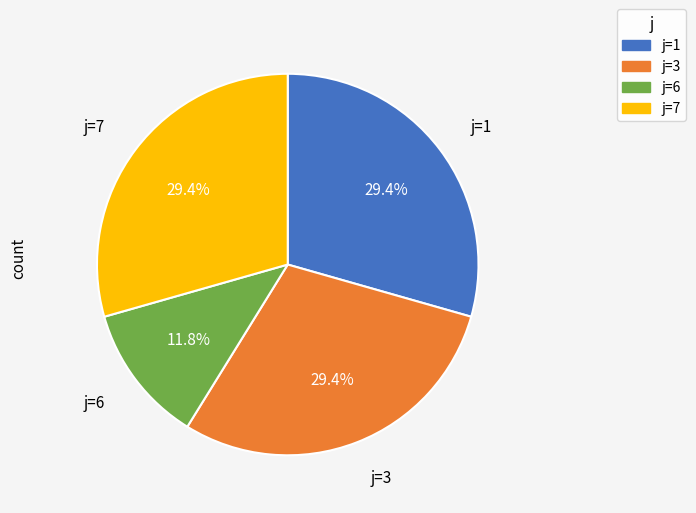

Approximately how many times larger is the value at j=3 compared to j=6?

2.5